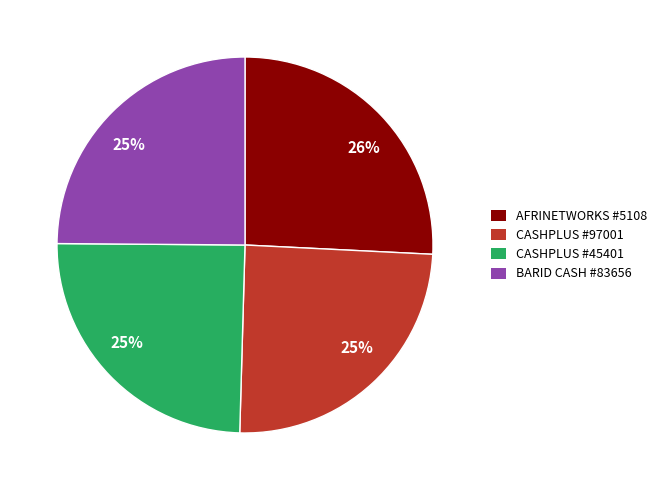

Is there any slice that represents more than half of the pie?

No